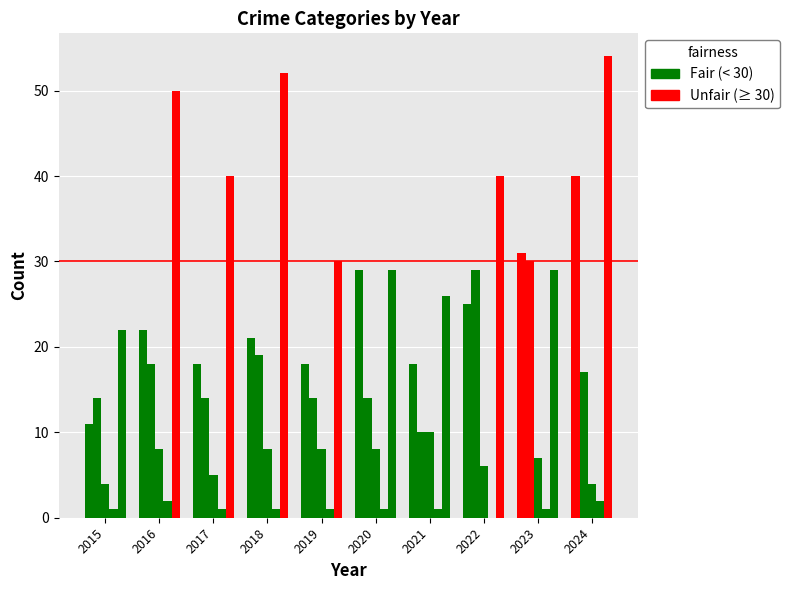

Is it true that Homicide equals 1 at 2019?

False